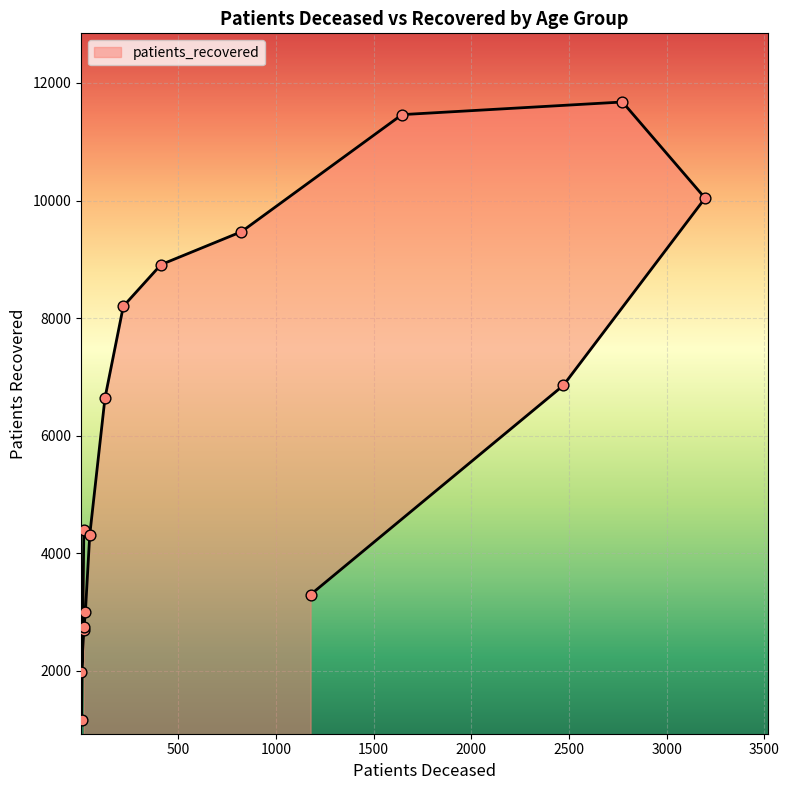

Approximately how many times larger is the value at 75 - 79 compared to 55 - 59?

1.4